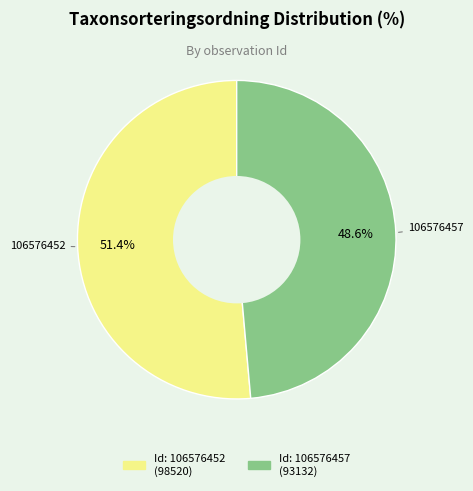

Which slice is the largest?

106576452